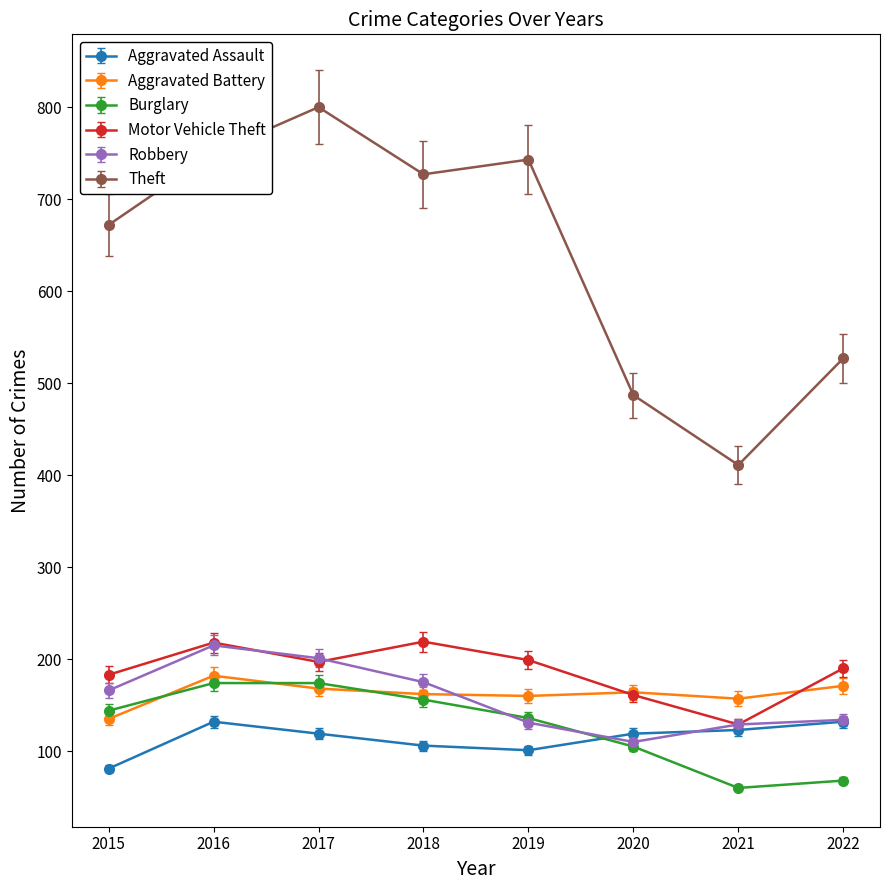

What is the difference between the second highest and second lowest values in the Aggravated Assault series?

31